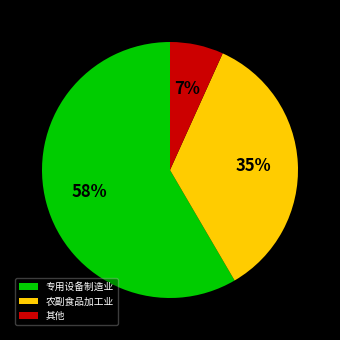

Is there any slice that represents more than half of the pie?

Yes